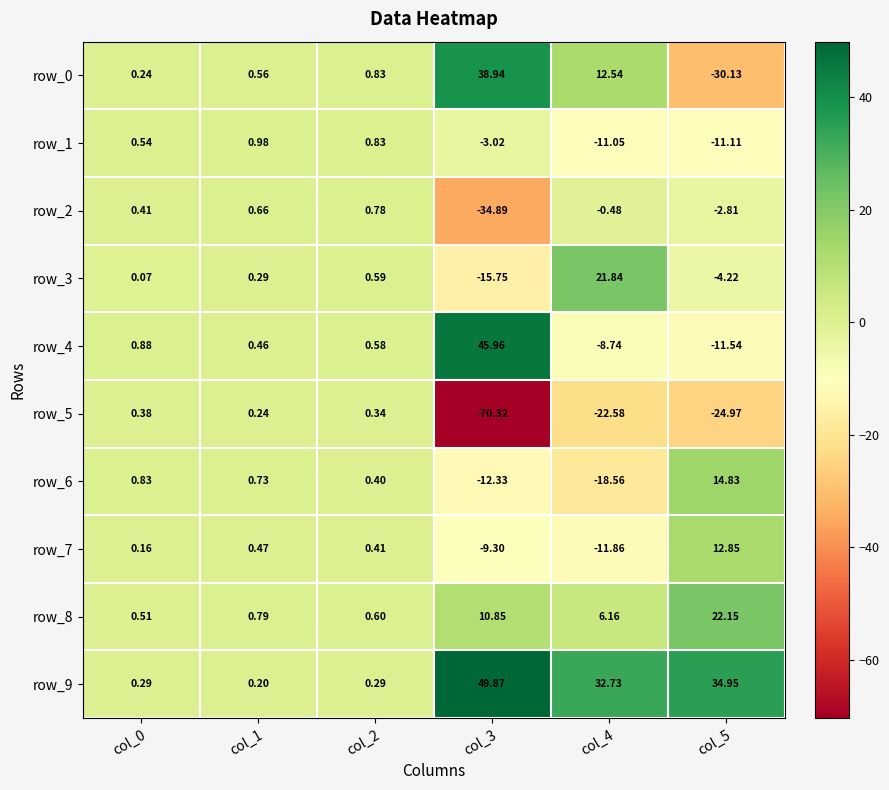

Which series has the largest total across all categories?

row_9